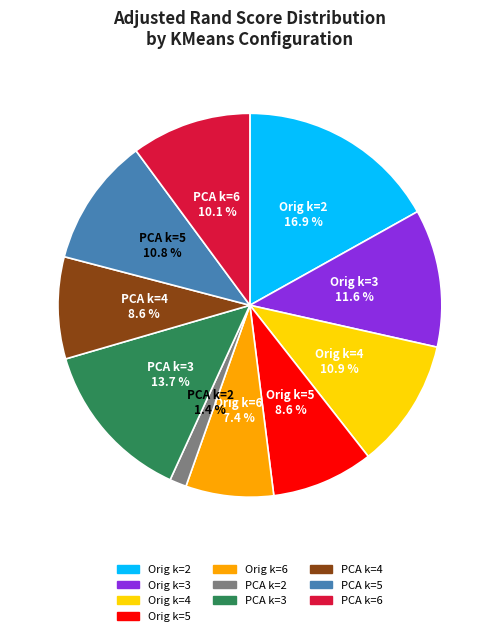

Is there a majority slice in this chart?

No